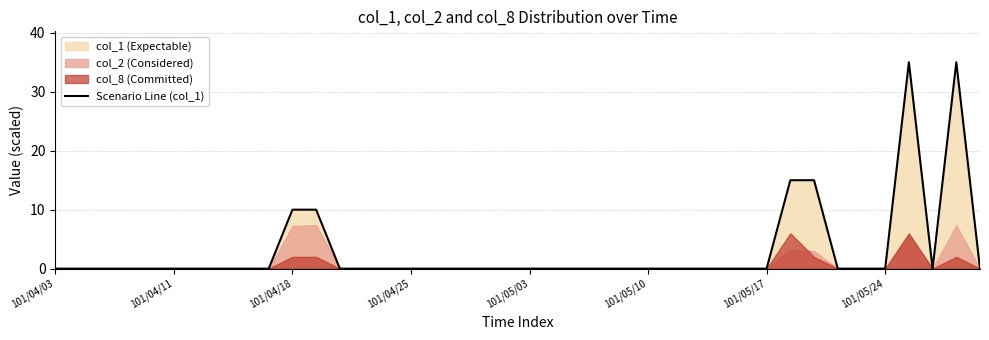

What is the highest value of the Scenario Line (col_1) series?

35